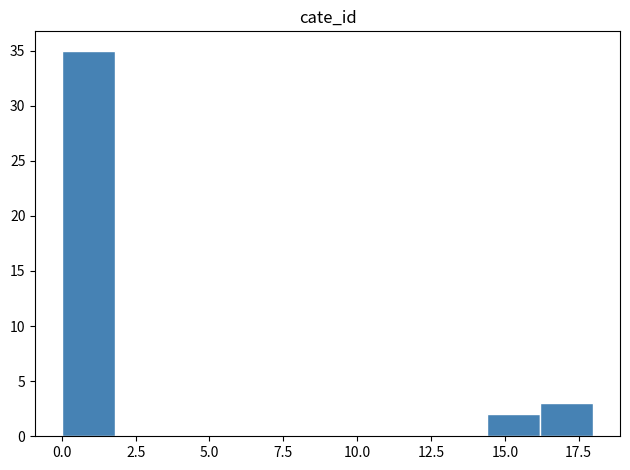

Read against the x-axis, roughly where is the centre of the tallest bar?

1.0